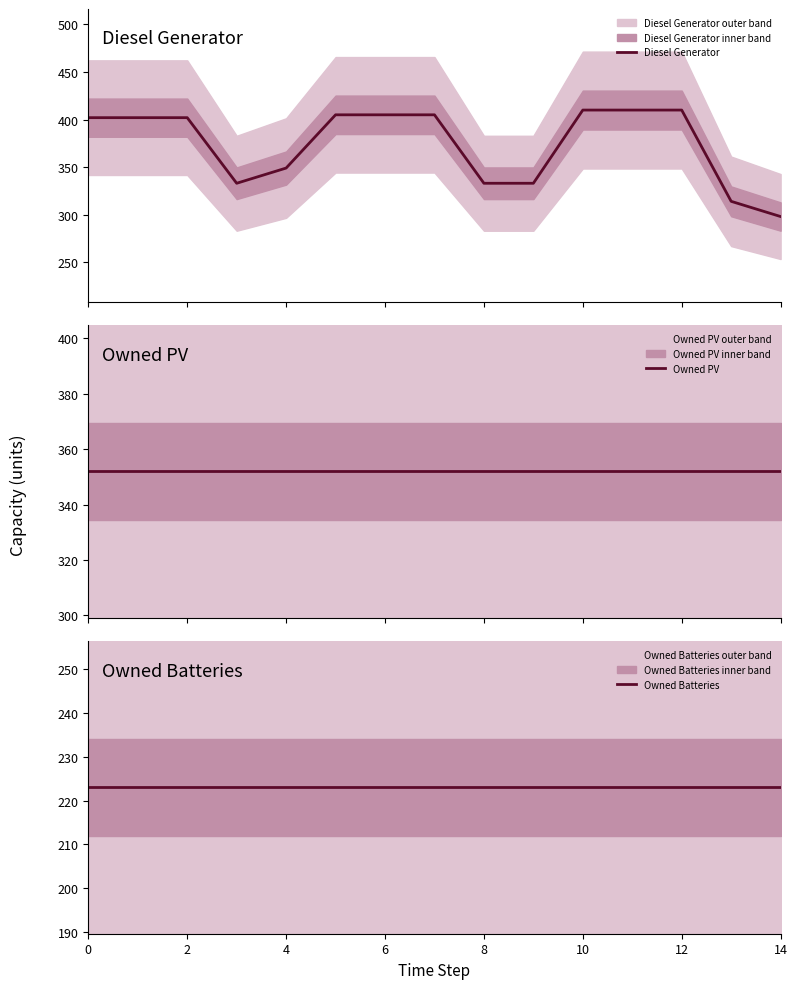

What is the maximum value for Diesel Generator?

410